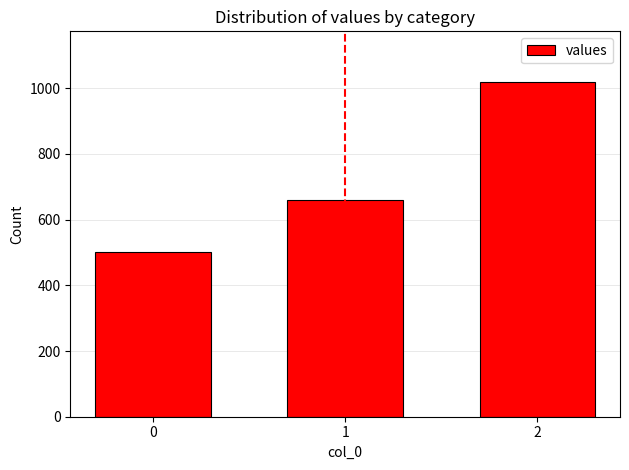

What is the value of the 1st bar from the left?

500